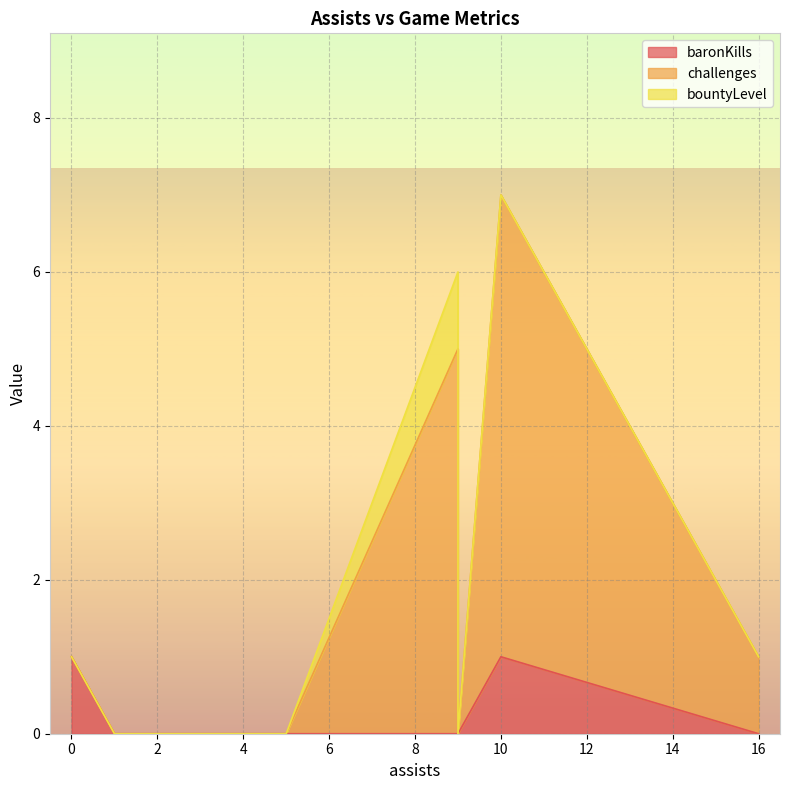

True or false: challenges and baronKills intersect in this chart.

False